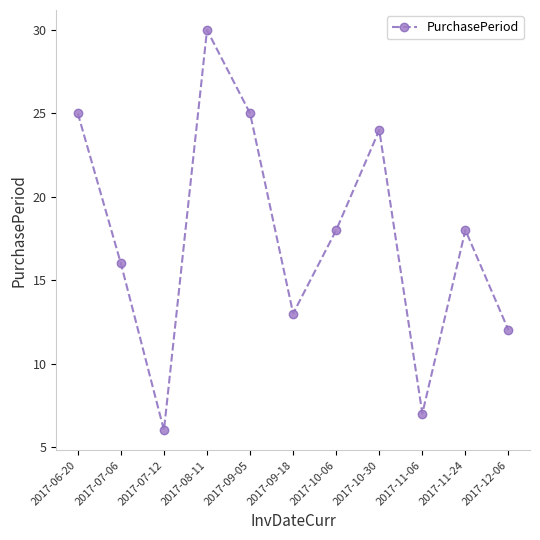

Read the value at 2017-09-18, to the nearest 5.

15